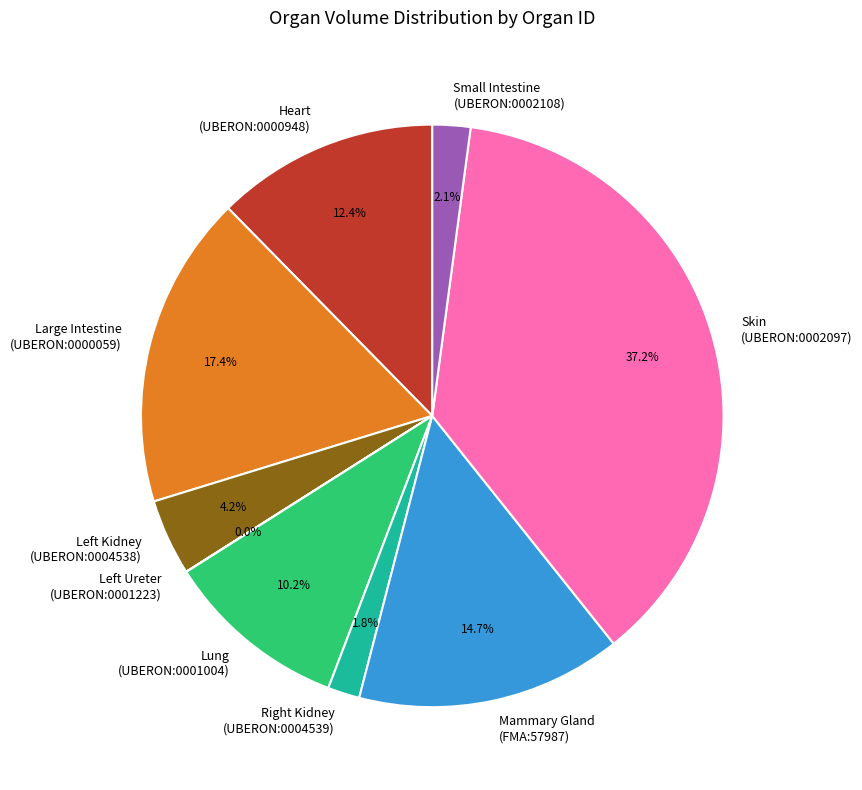

What portion of the pie excludes Heart (UBERON:0000948)?

87.6%